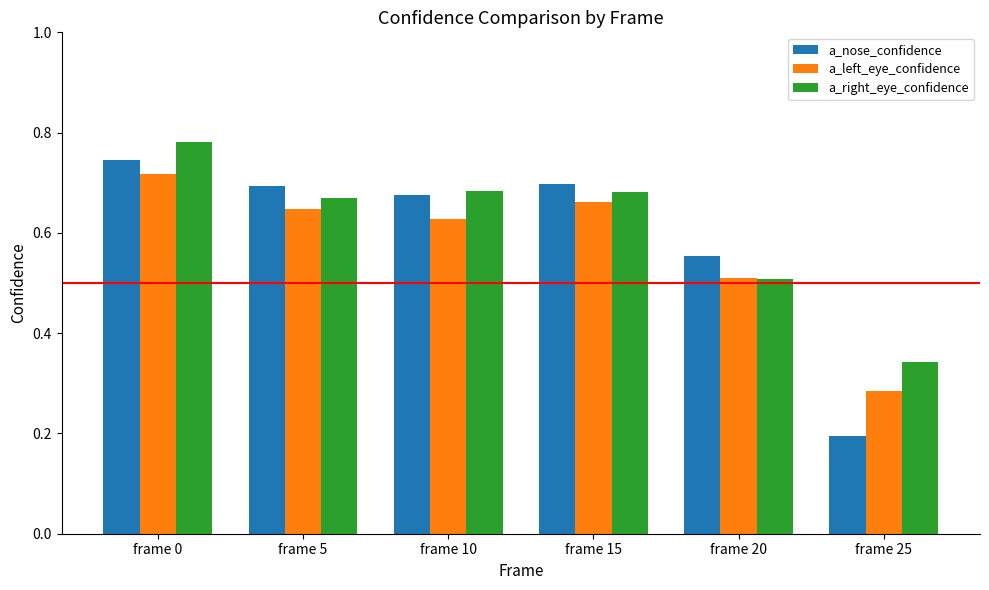

Which series changed the most between frame 5 and frame 25?

a_nose_confidence